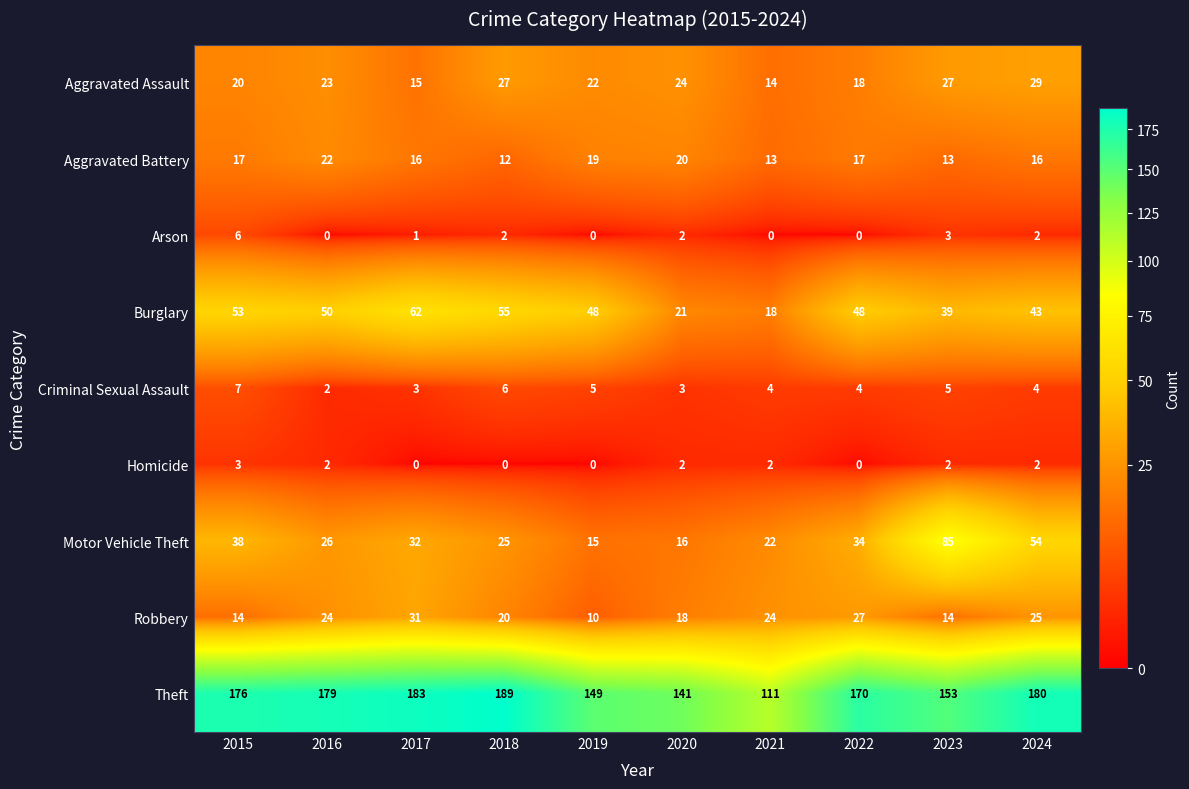

True or false: Aggravated Assault has a value of 27 at 2022.

False